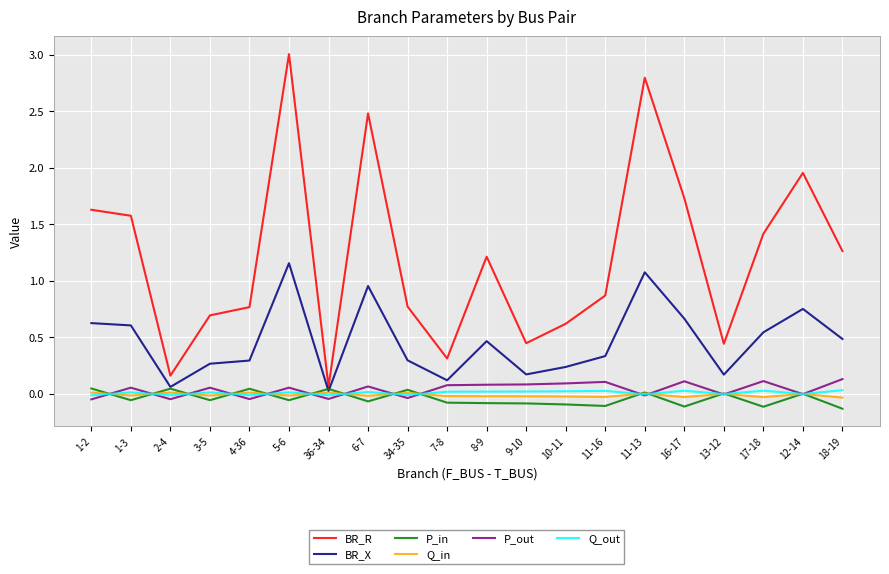

Which series has the largest total across all categories?

BR_R